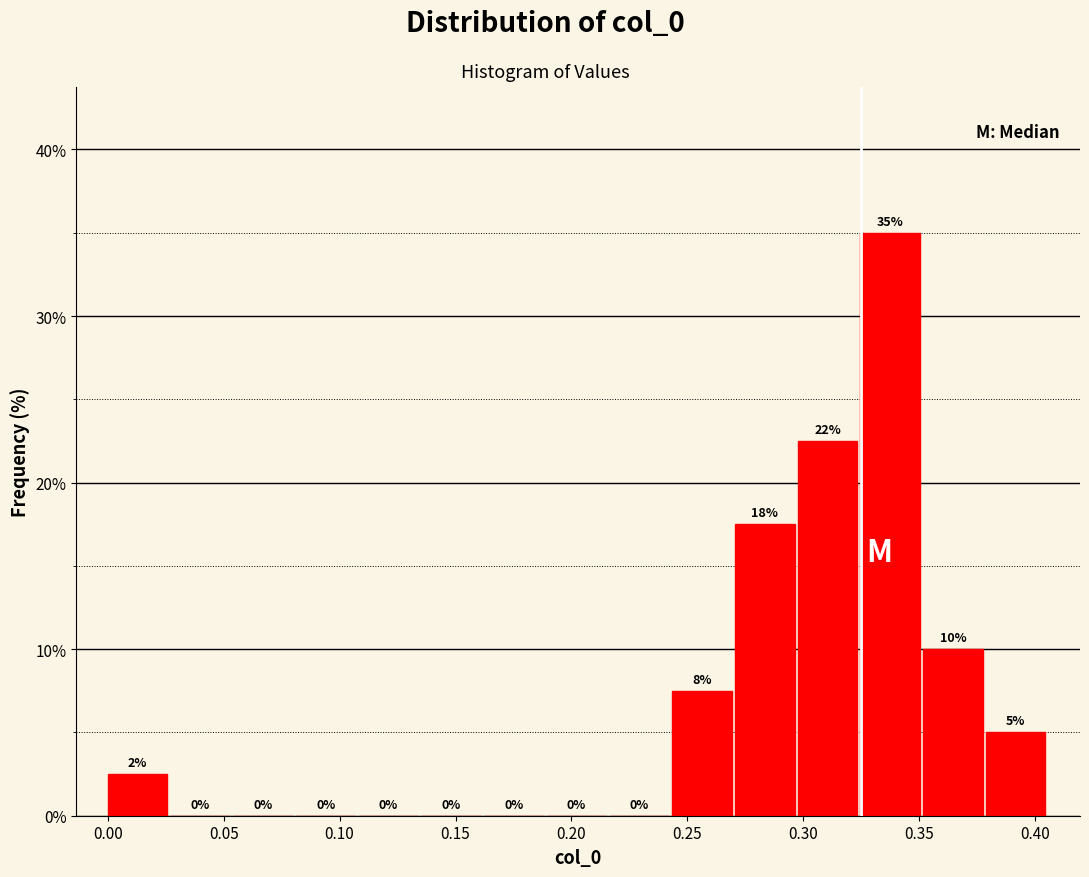

Which range on the x-axis has the tallest bar?

0.325 to 0.350